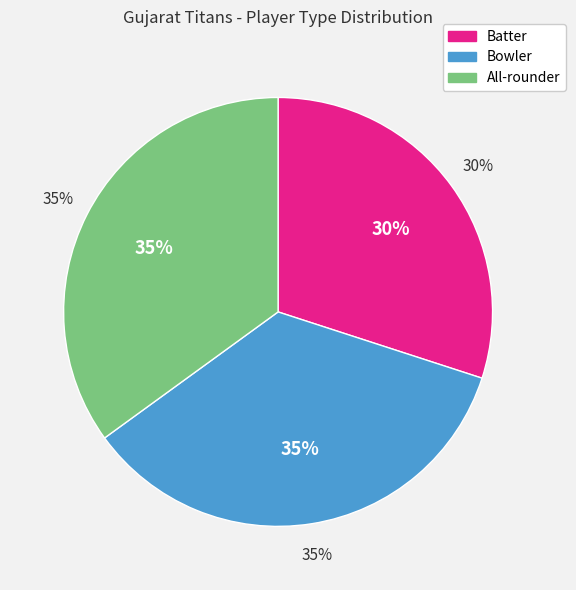

Approximately how many times larger is the value at Bowler compared to Batter?

1.2